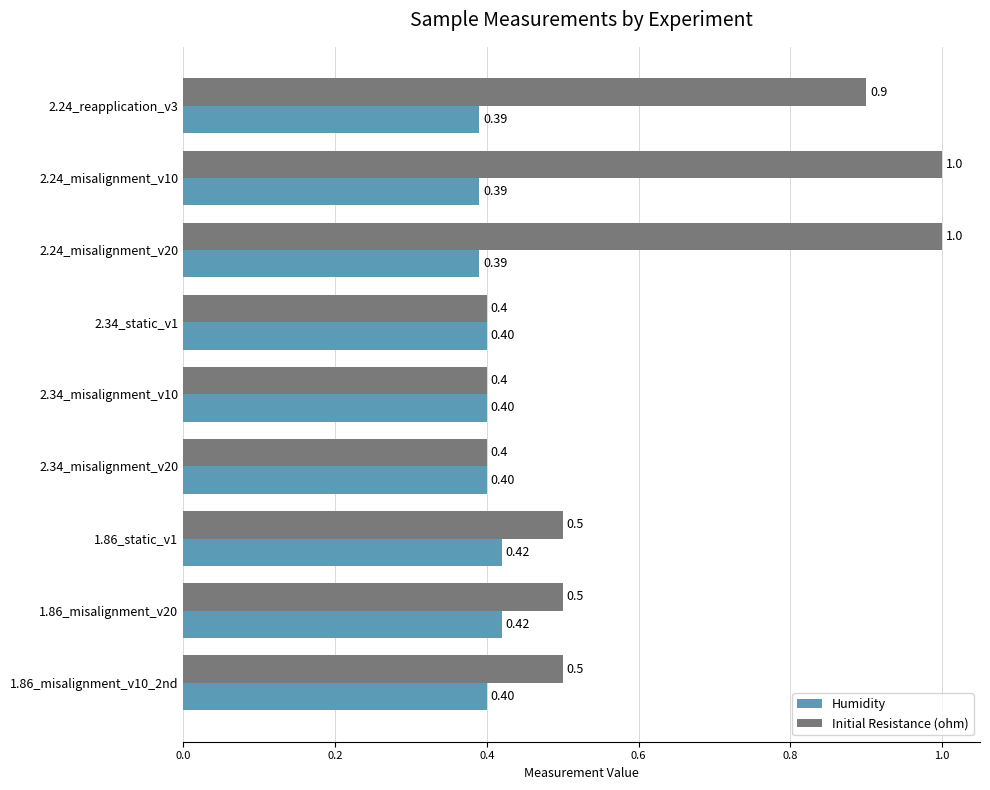

At how many categories does at least one series exceed 0?

9